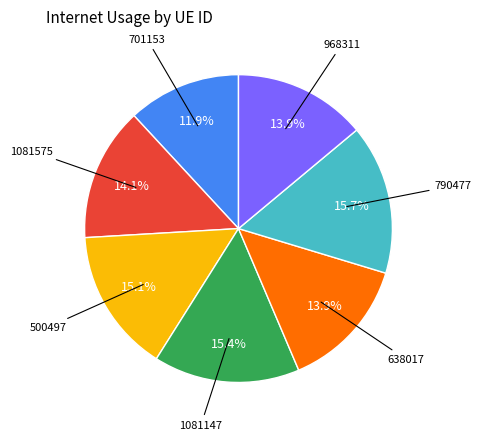

Count the number of slices in the pie.

7